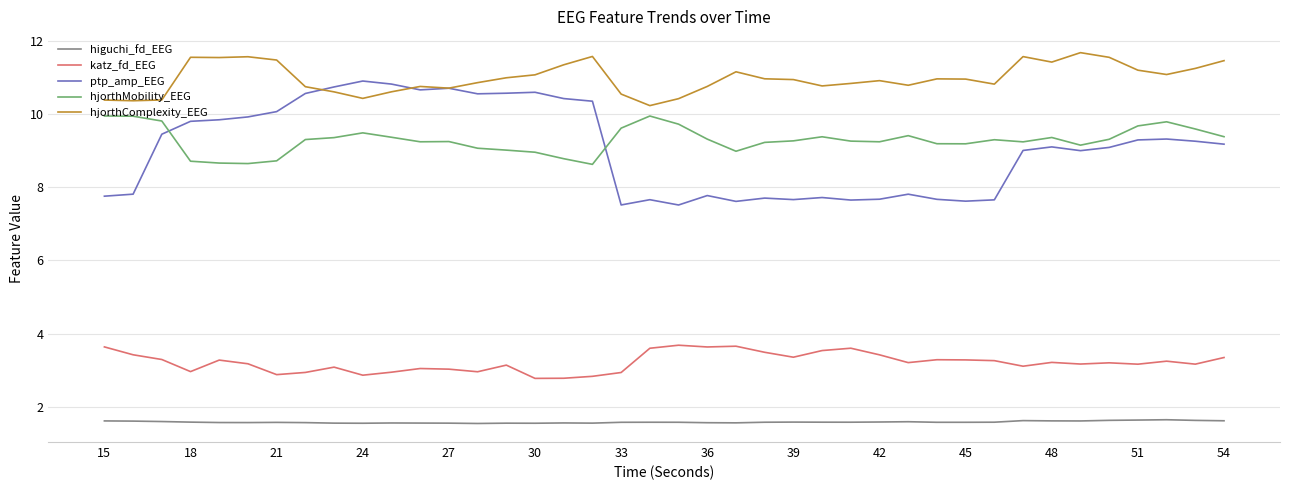

True or false: higuchi_fd_EEG and katz_fd_EEG cross at least once.

False